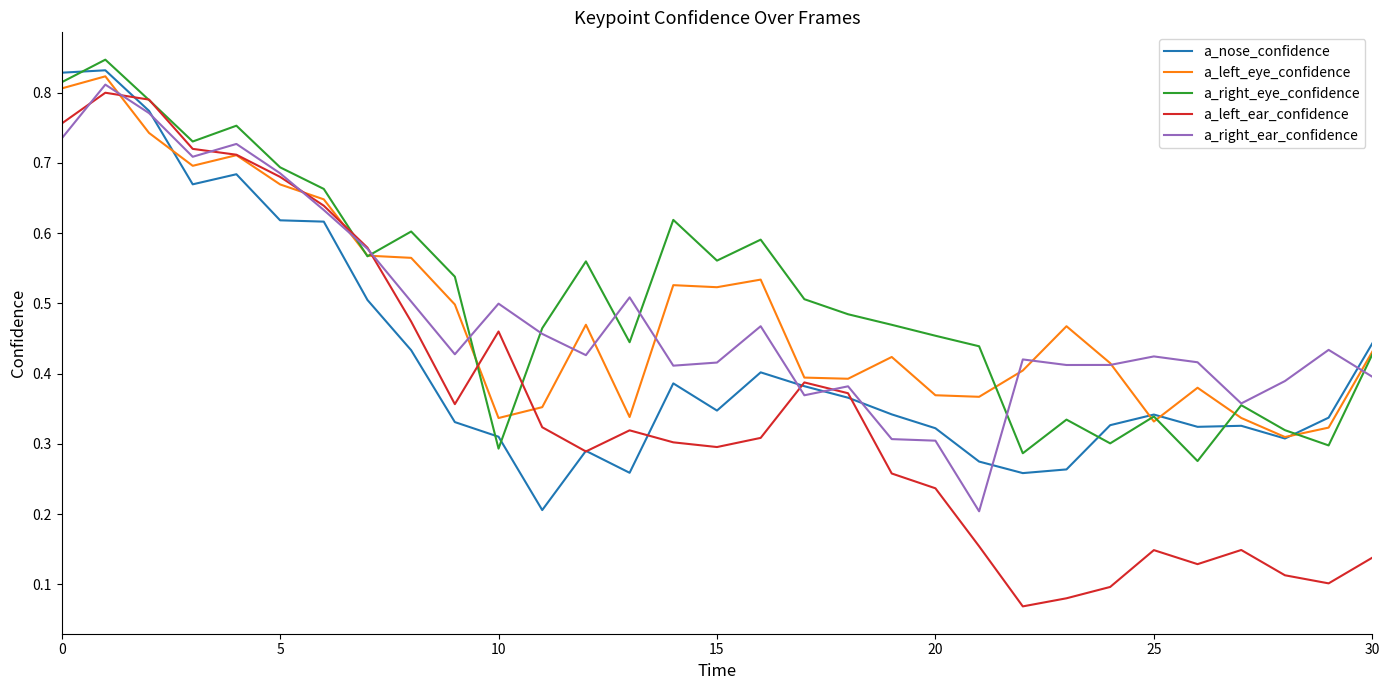

Which series has the widest spread of values?

a_left_ear_confidence